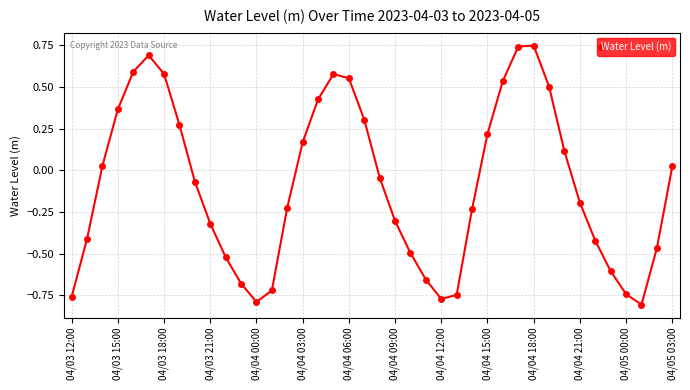

What is the difference between the maximum and minimum values?

1.6